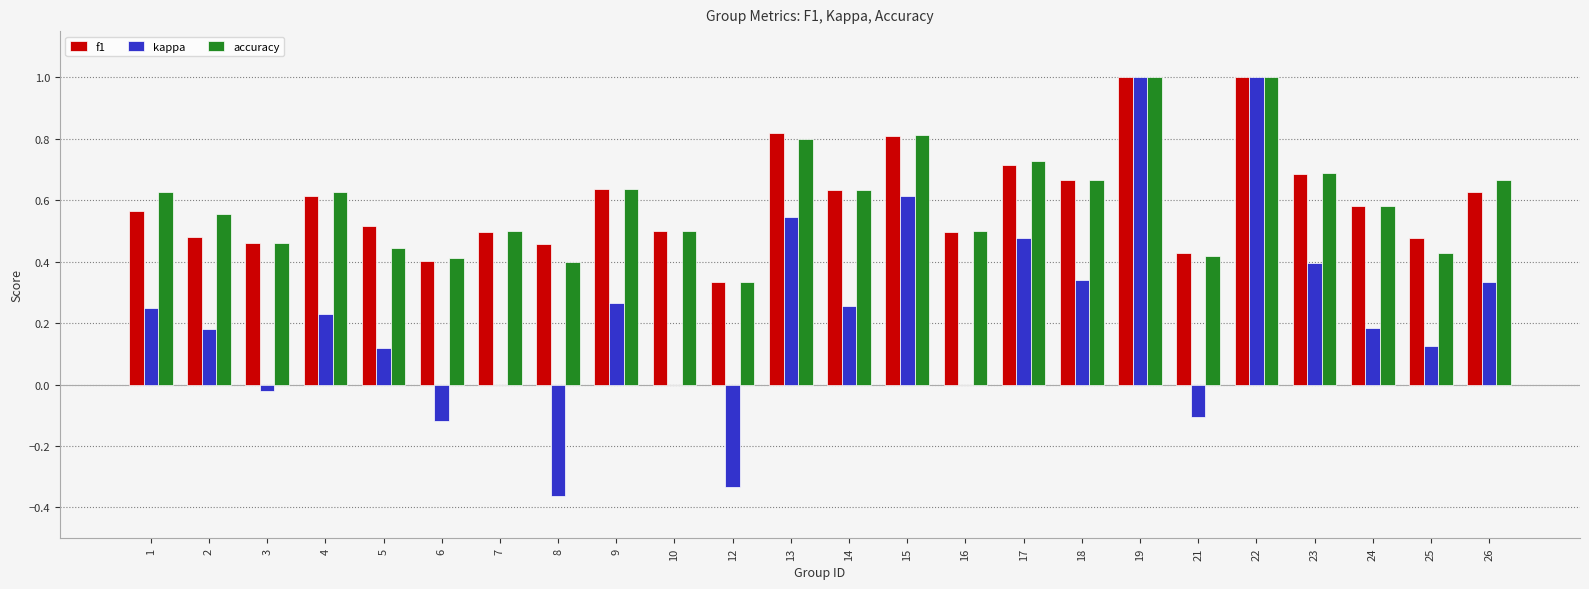

How many groups of bars are there?

24